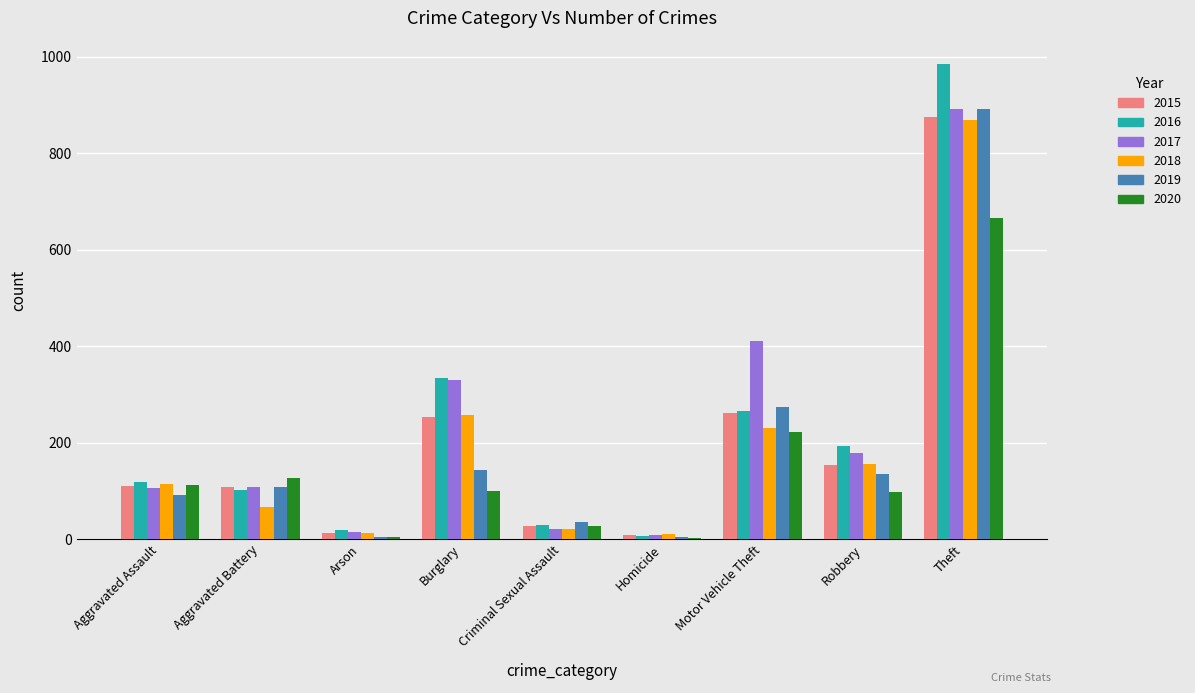

Which series changed the most between Arson and Robbery?

2016